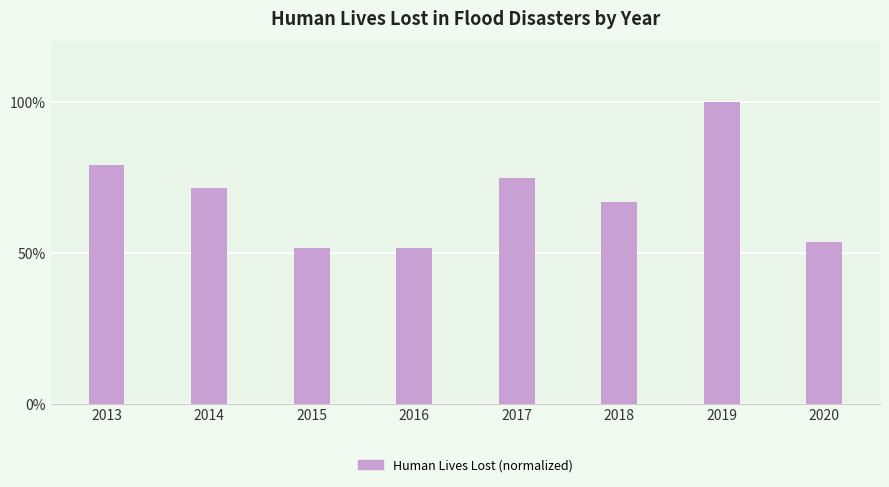

Where does the data first go above 71?

2013